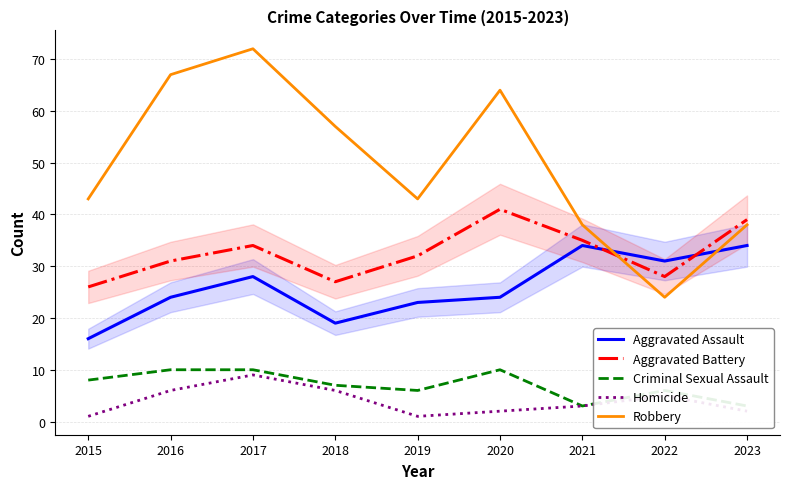

What is the difference between the highest and lowest values at 2015?

42